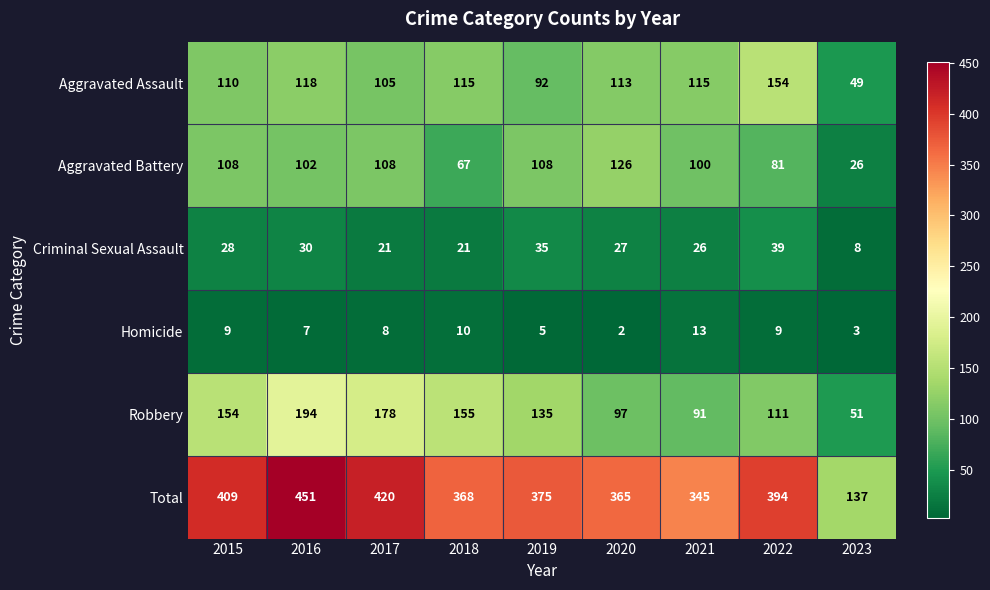

Which category has the lowest value in the Criminal Sexual Assault series?

2023